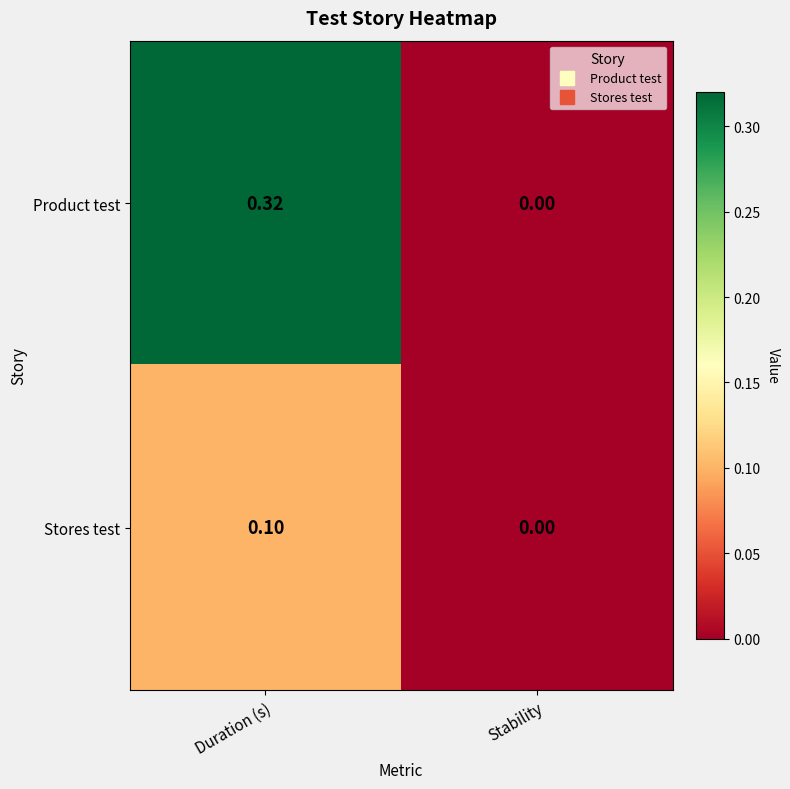

Which series has the largest total across all categories?

Product test